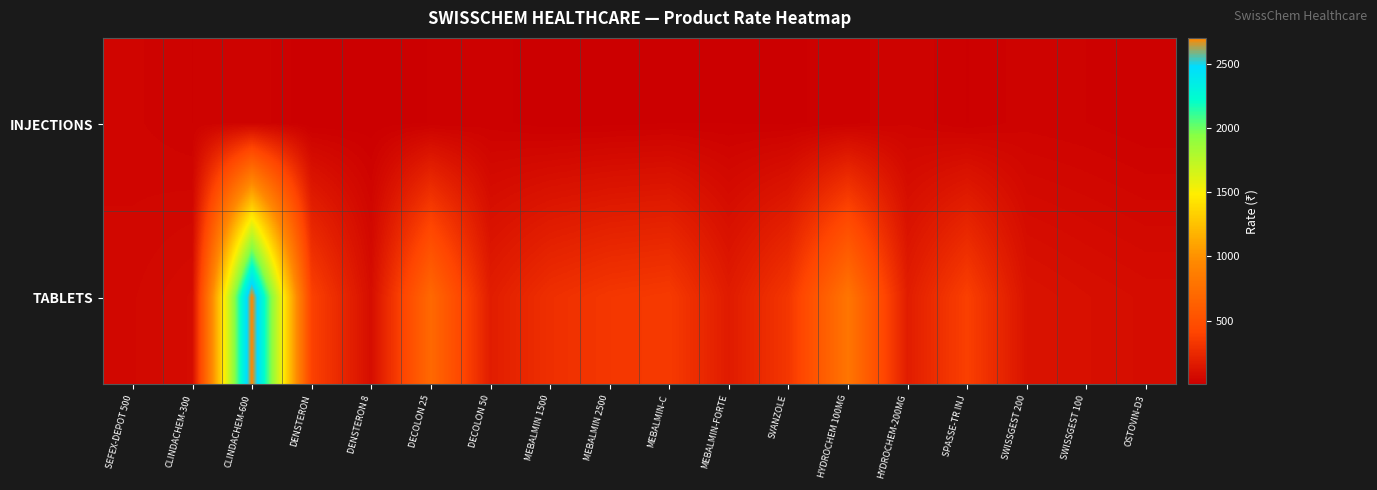

Reading right to left, transcribe all the data shown in this chart.

INJECTIONS: OSTOVIN-D3=15	SWISSGEST 100=25	SWISSGEST 200=31	SPASSE-TR INJ=14	HYDROCHEM-200MG=34	HYDROCHEM 100MG=20	SVANZOLE=12	MEBALMIN-FORTE=14	MEBALMIN-C=14	MEBALMIN 2500=10	MEBALMIN 1500=7	DECOLON 50=19	DECOLON 25=15	DENSTERON 8=7	DENSTERON=4	CLINDACHEM-600=35	CLINDACHEM-300=25	SEFEX-DEPOT 500=38
TABLETS: OSTOVIN-D3=85	SWISSGEST 100=100	SWISSGEST 200=120	SPASSE-TR INJ=380	HYDROCHEM-200MG=180	HYDROCHEM 100MG=800	SVANZOLE=325	MEBALMIN-FORTE=170	MEBALMIN-C=350	MEBALMIN 2500=330	MEBALMIN 1500=285	DECOLON 50=180	DECOLON 25=700	DENSTERON 8=90	DENSTERON=390	CLINDACHEM-600=2700	CLINDACHEM-300=80	SEFEX-DEPOT 500=55